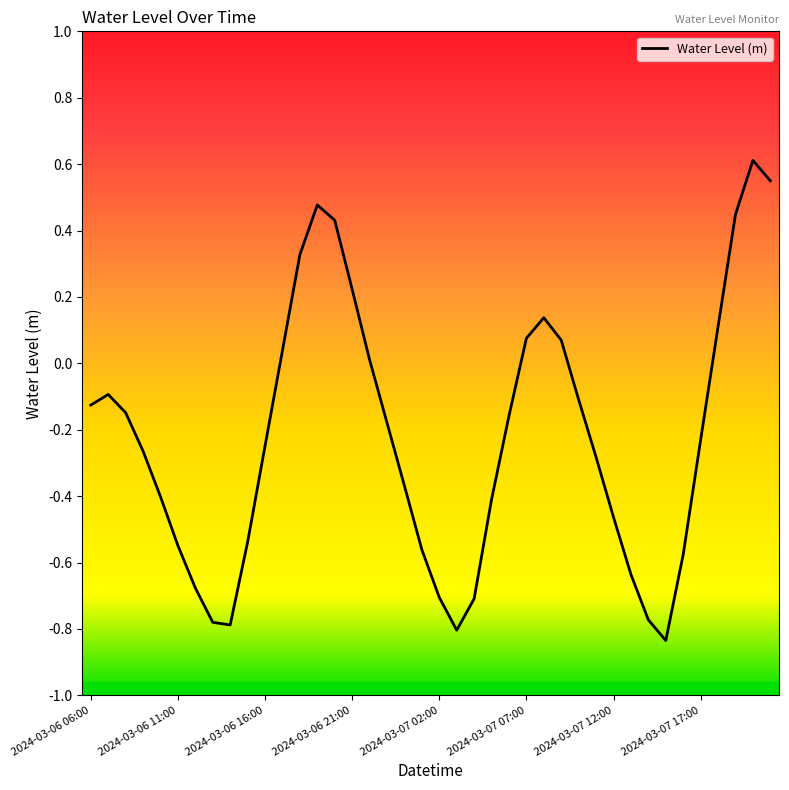

What is the greatest value displayed?

0.6